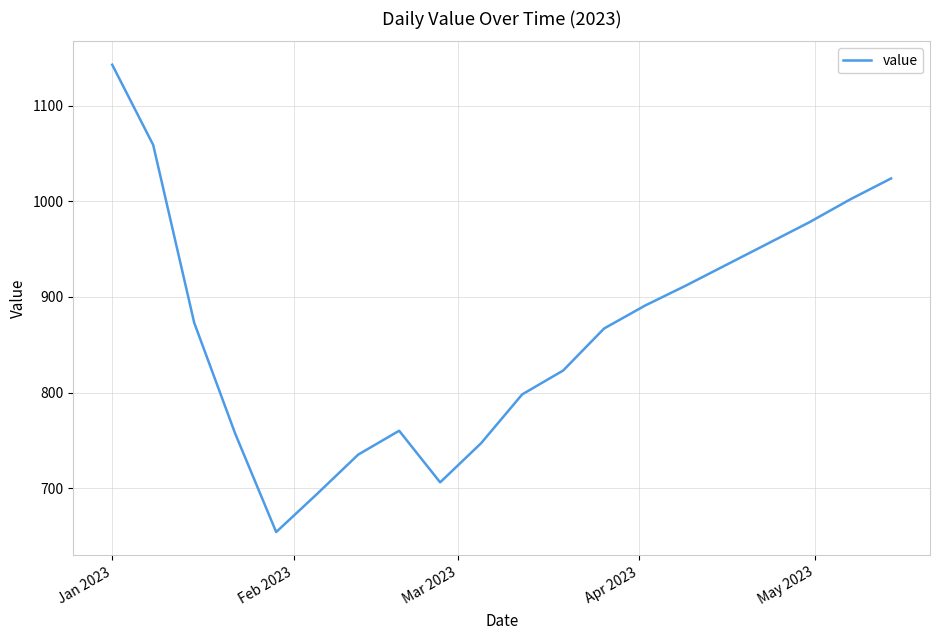

What is the maximum value shown in the chart?

1143